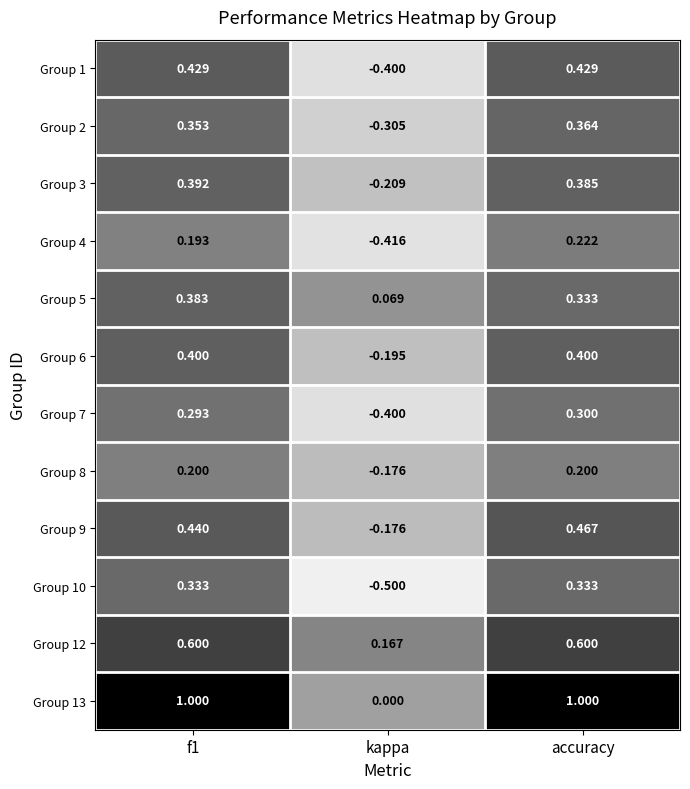

Is the value of Group 6 at f1 greater than the value of Group 9 at accuracy?

No